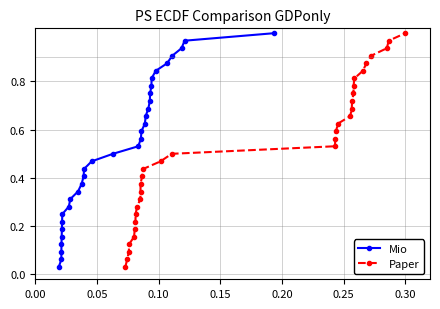

True or false: Mio has more than 1 interior local peaks.

False